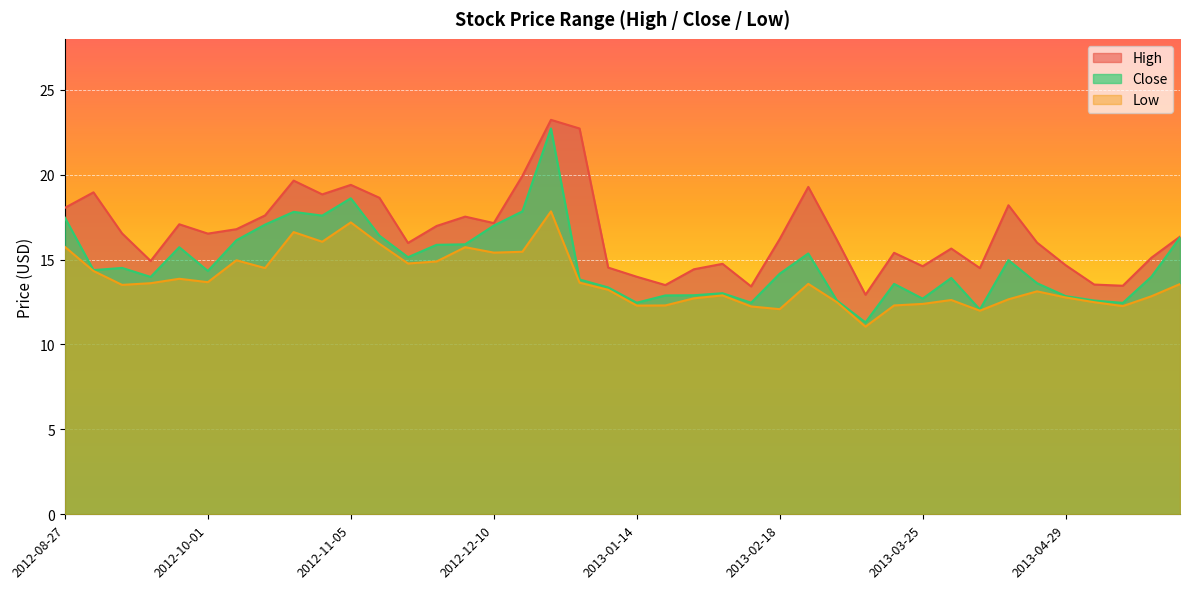

At which label does High first exceed 16?

2012-08-27